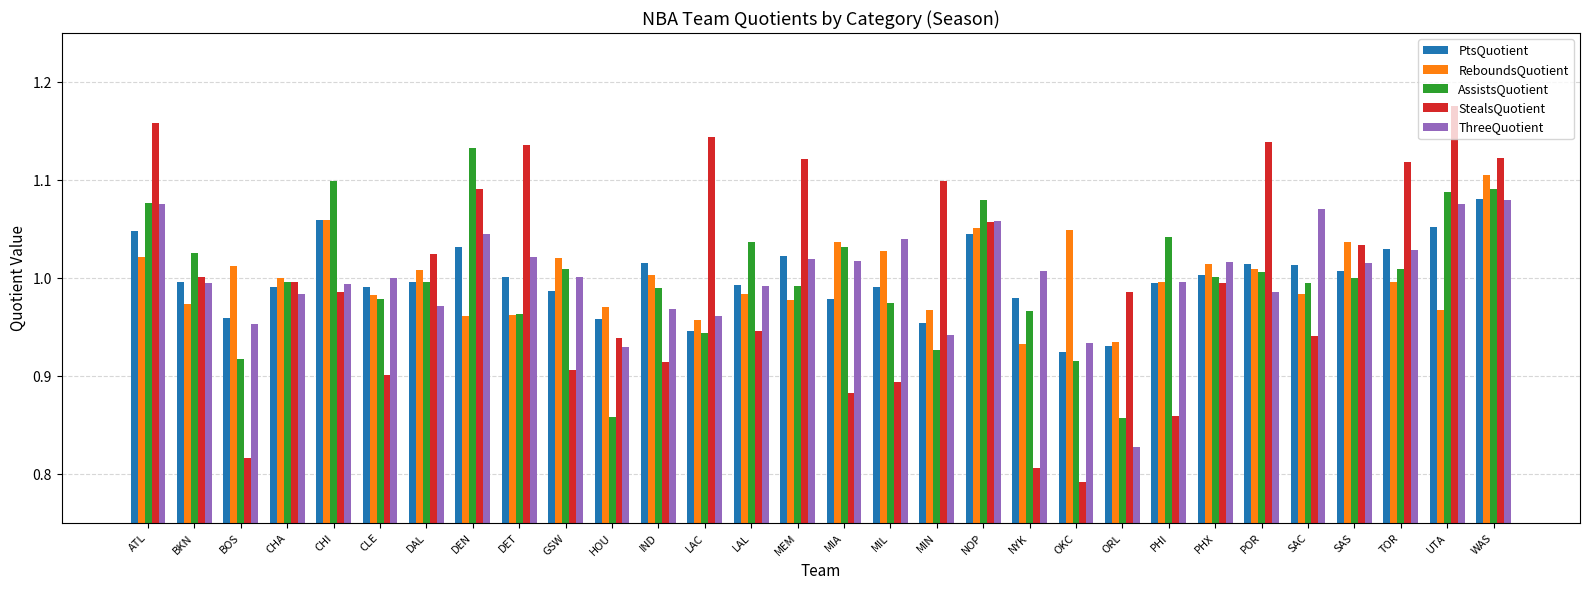

Which series has the largest range (max minus min)?

StealsQuotient